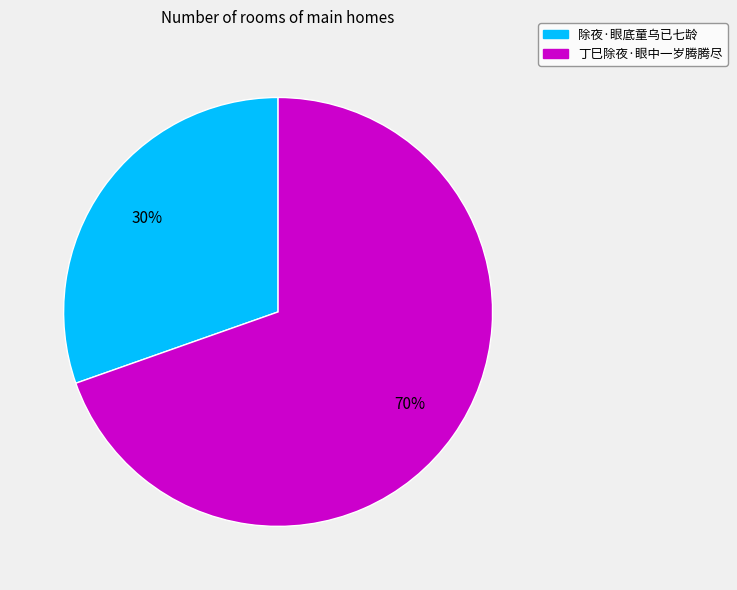

Is the sum of 除夜·眼底童乌已七龄 and 丁巳除夜·眼中一岁腾腾尽 greater than half?

Yes